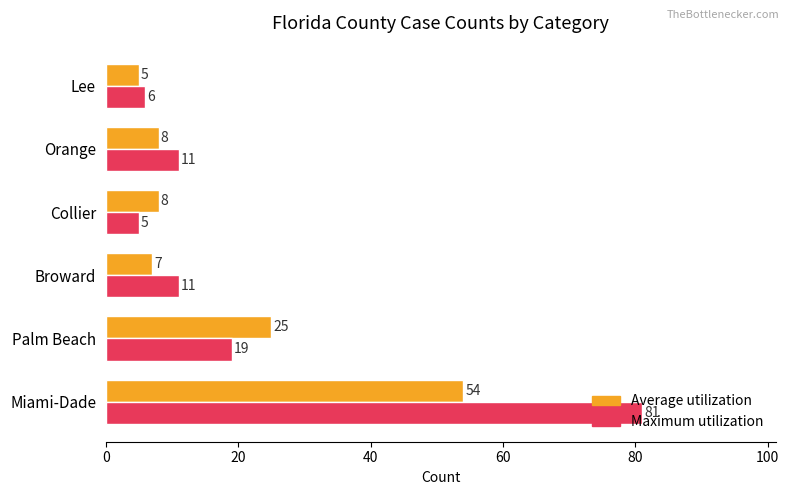

What is the sum of all Maximum utilization values?

133